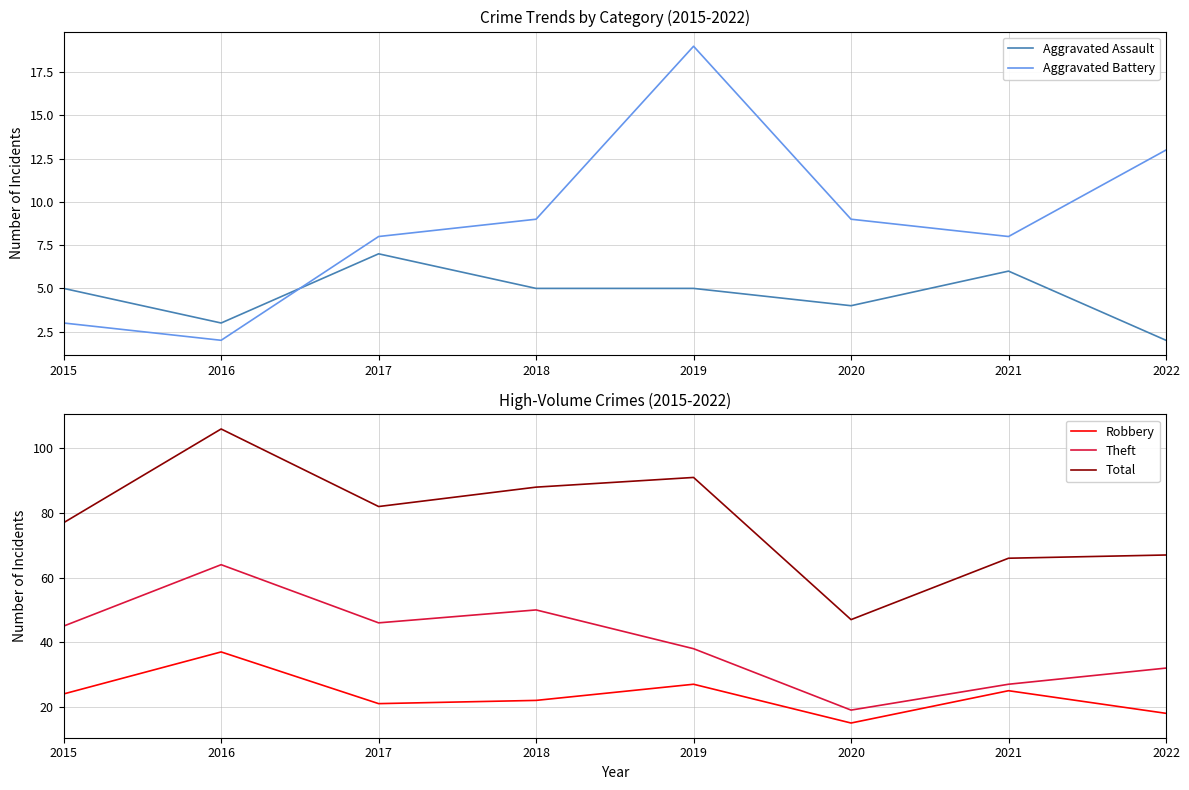

Which series has the largest total across all categories?

Total